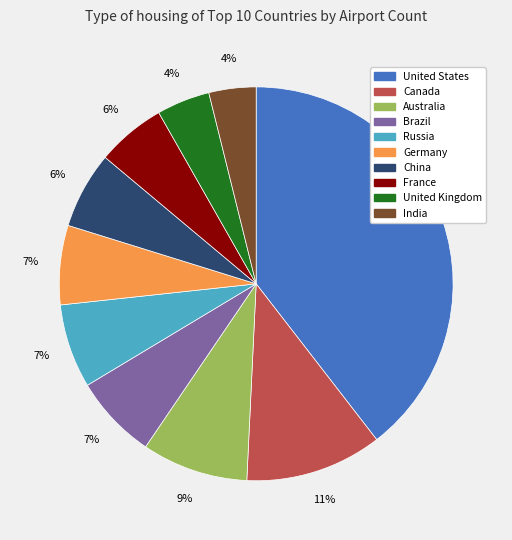

True or false: United Kingdom accounts for 4% of the total.

True